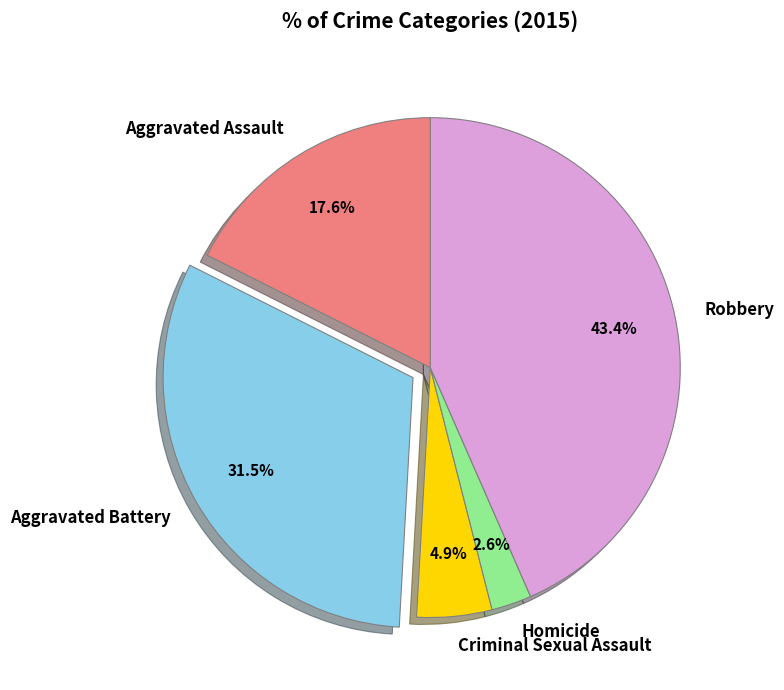

What percentage do Criminal Sexual Assault and Aggravated Battery together represent?

36.4%